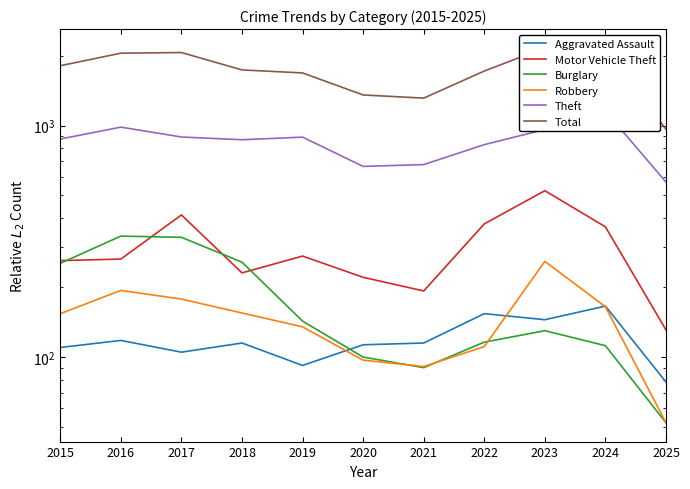

Between 2019 and 2022, which series saw the biggest shift?

Motor Vehicle Theft